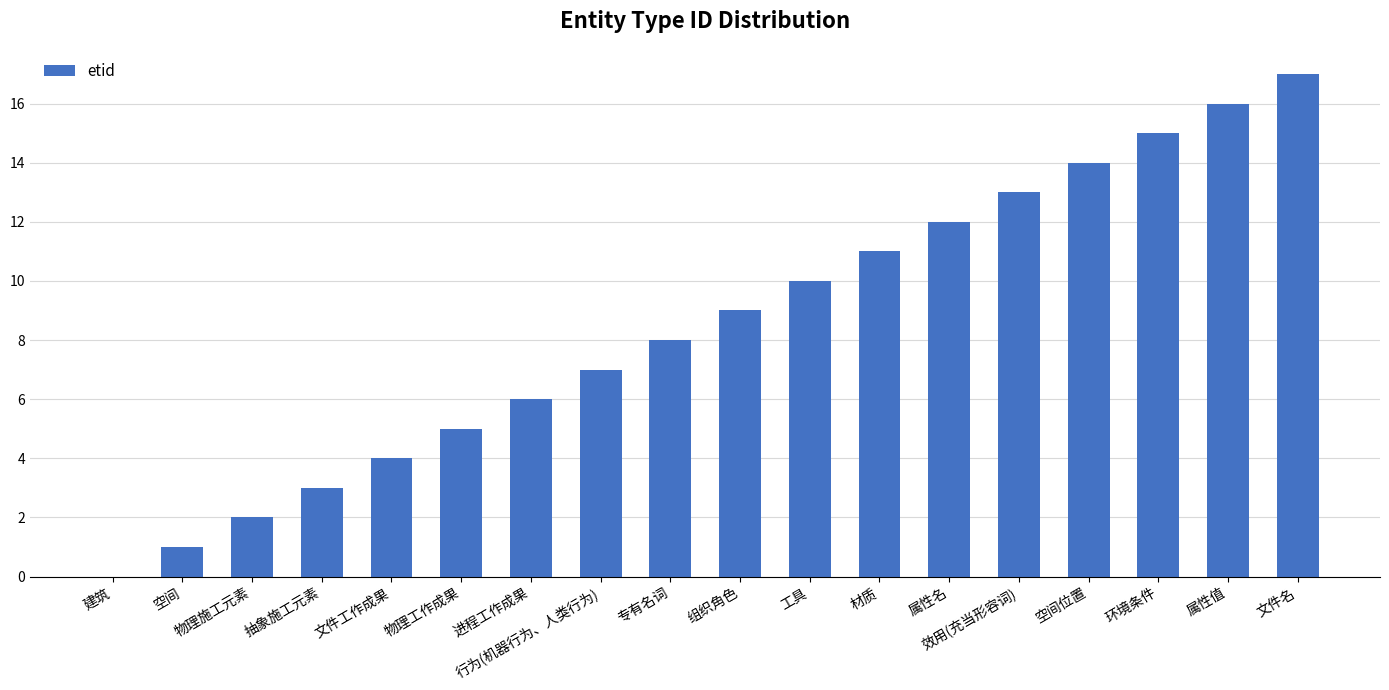

Which label corresponds to the largest value in the chart?

文件名